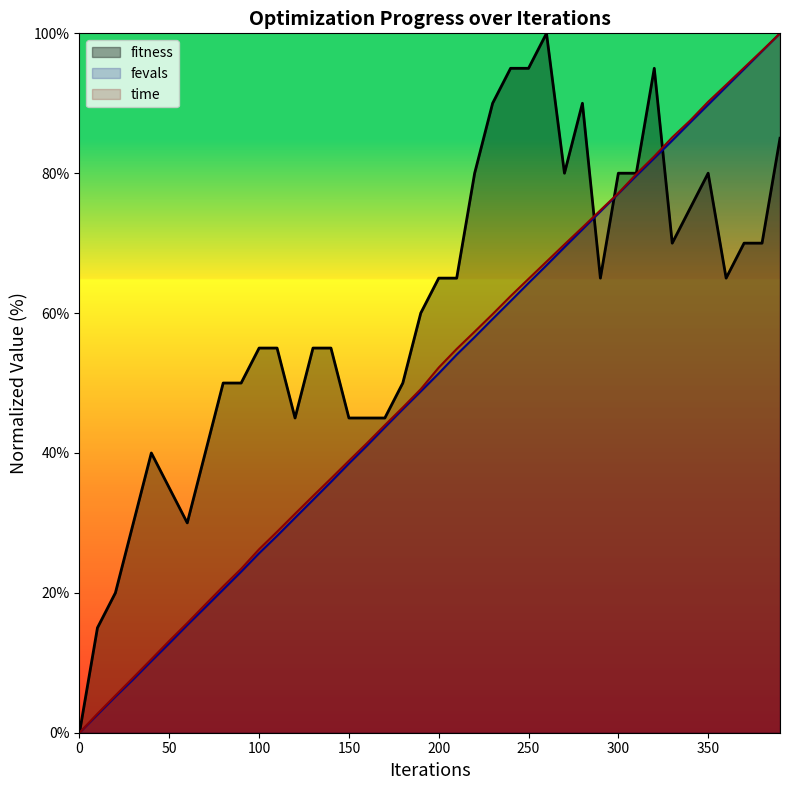

At how many categories does at least one series exceed 84?

13